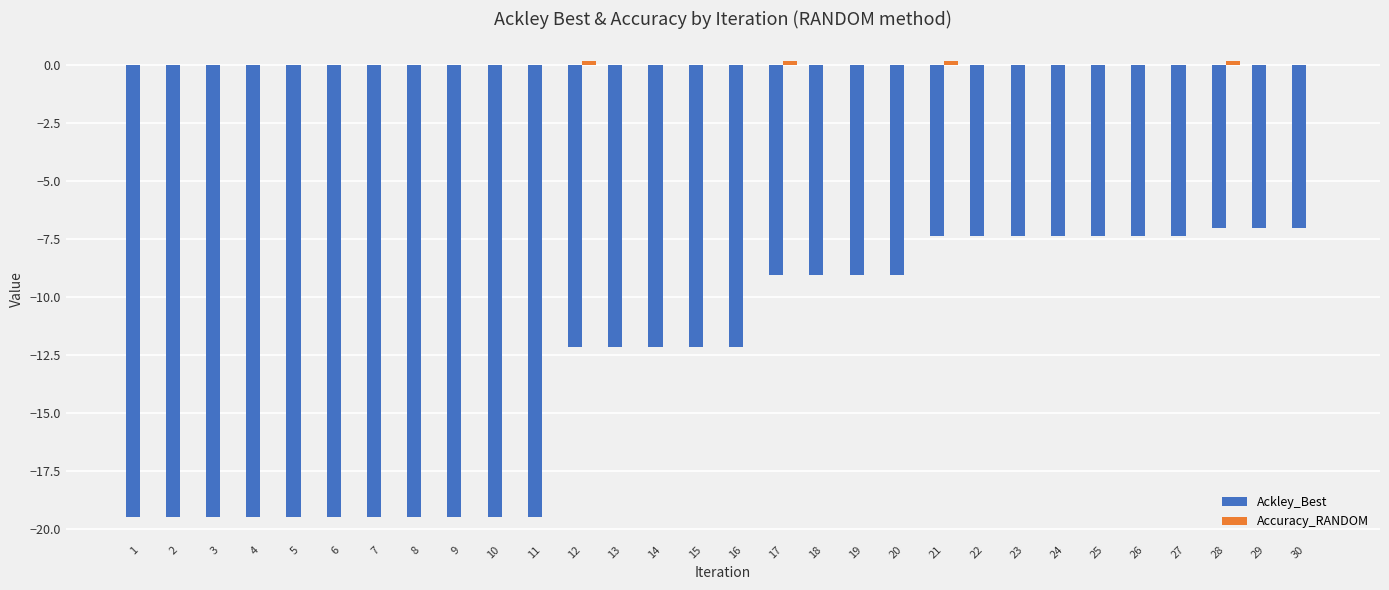

What is the total value across all series at 1?

-19.5